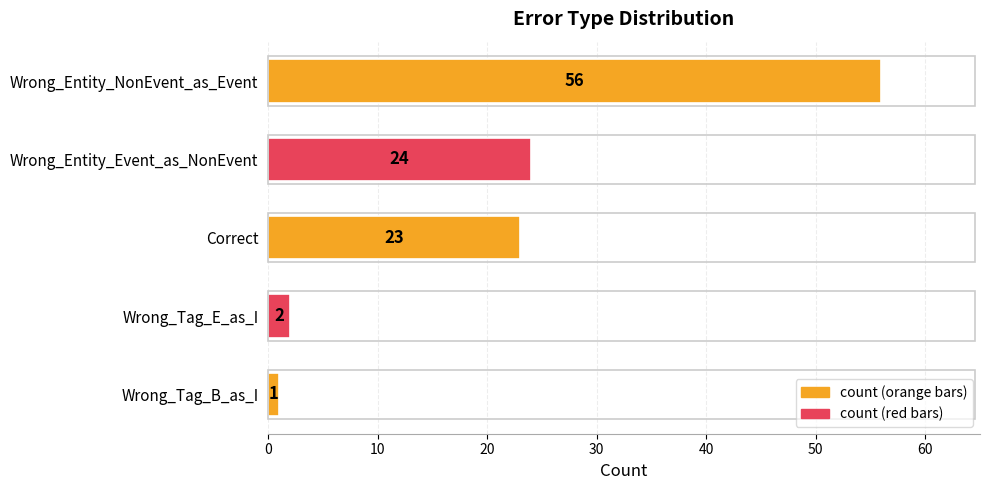

What is the smallest value displayed?

1